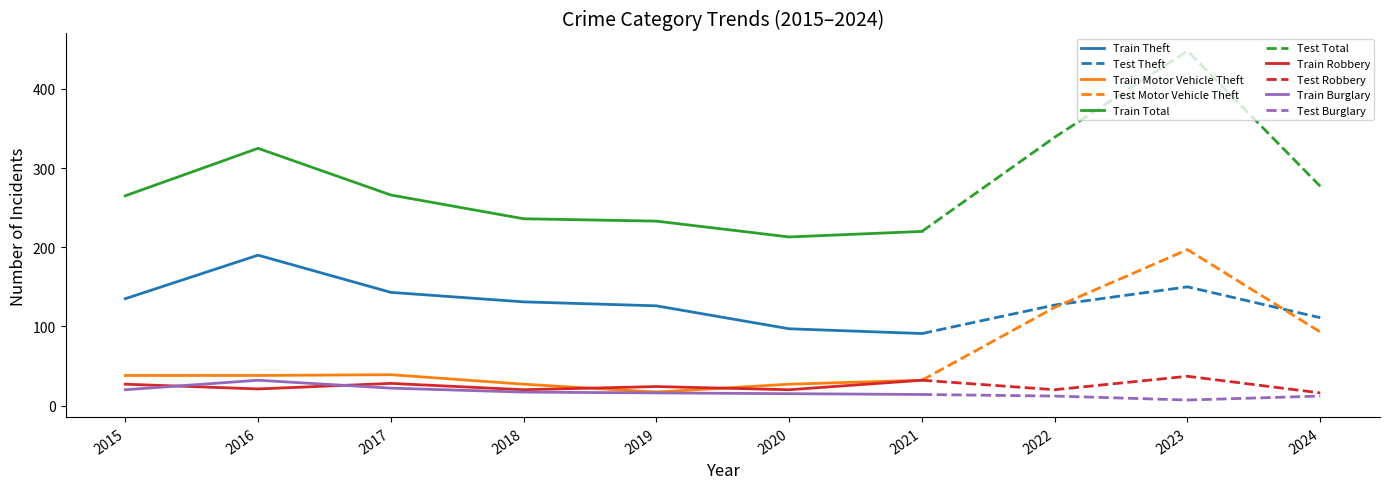

How many data points in Robbery are less than 24?

5